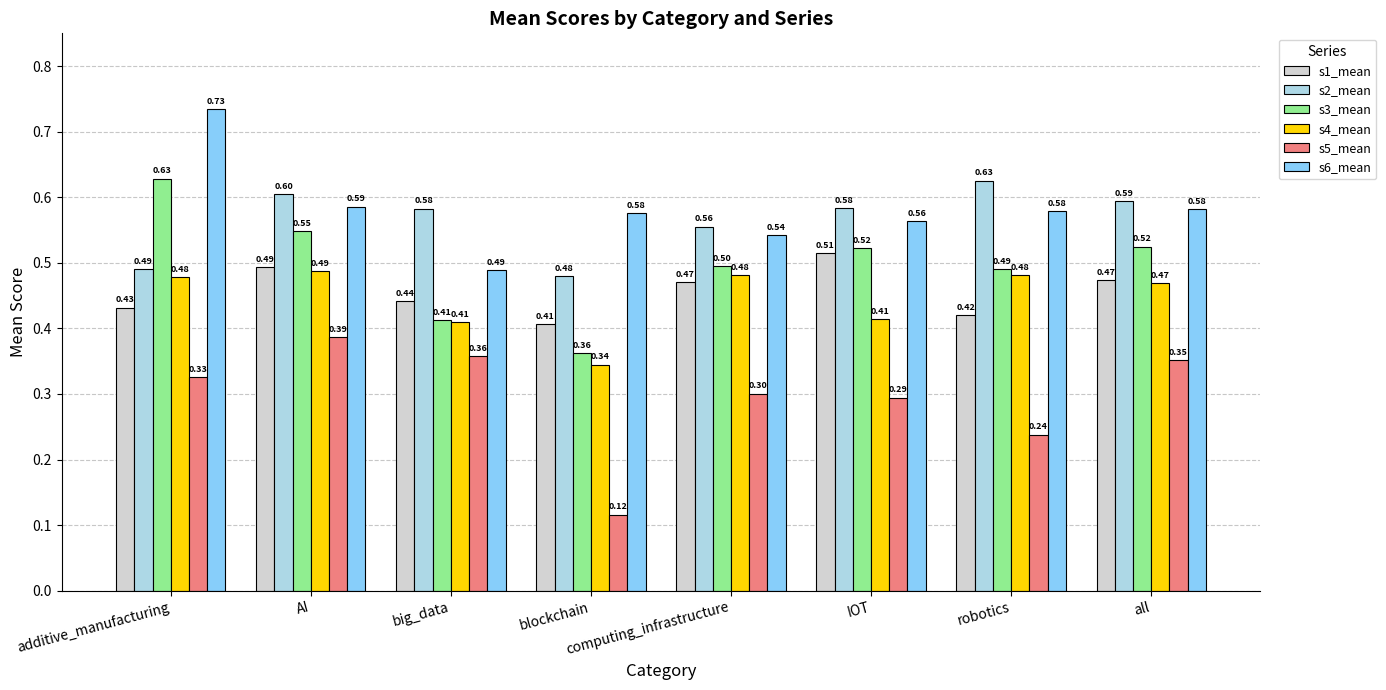

True or false: s1_mean has a value of 0.5 at AI.

True